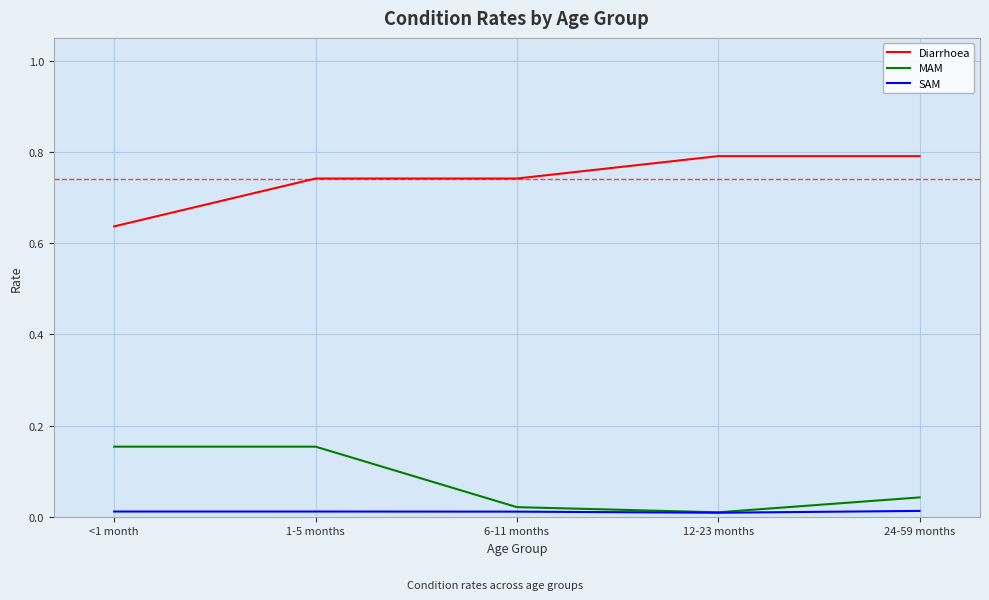

How many lines are shown in the chart?

3